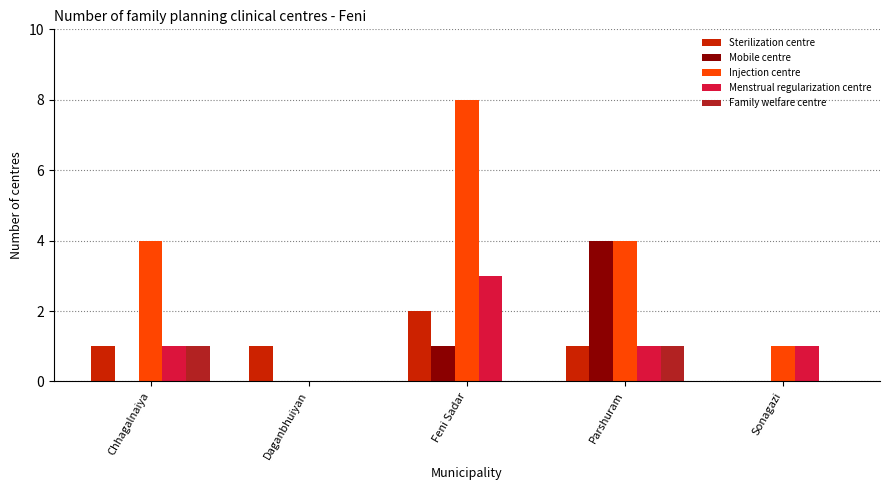

What are all the series names shown in the legend?

Sterilization centre, Mobile centre, Injection centre, Menstrual regularization centre, Family welfare centre